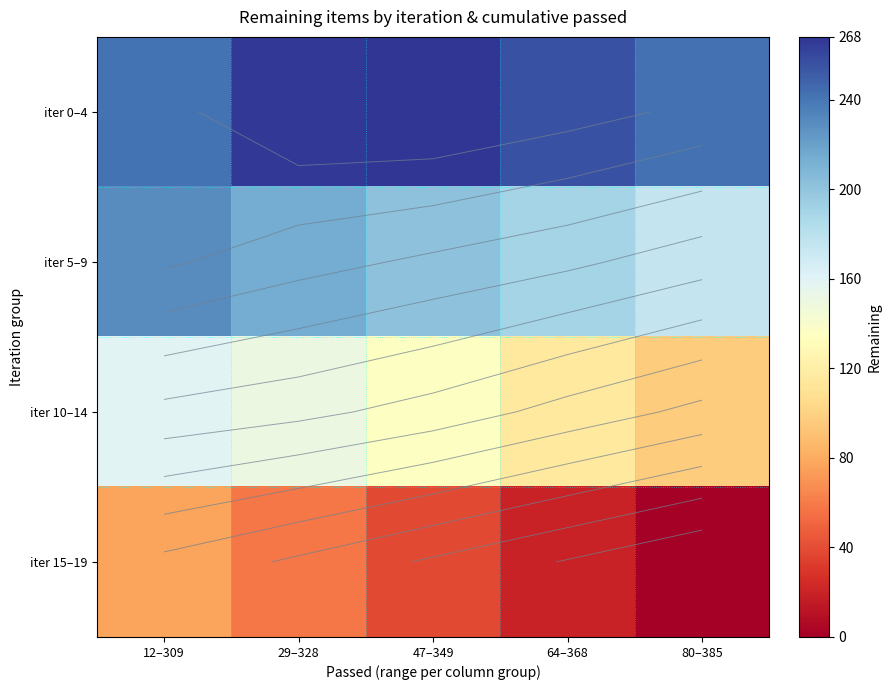

What is the maximum value for iter 0–4?

268